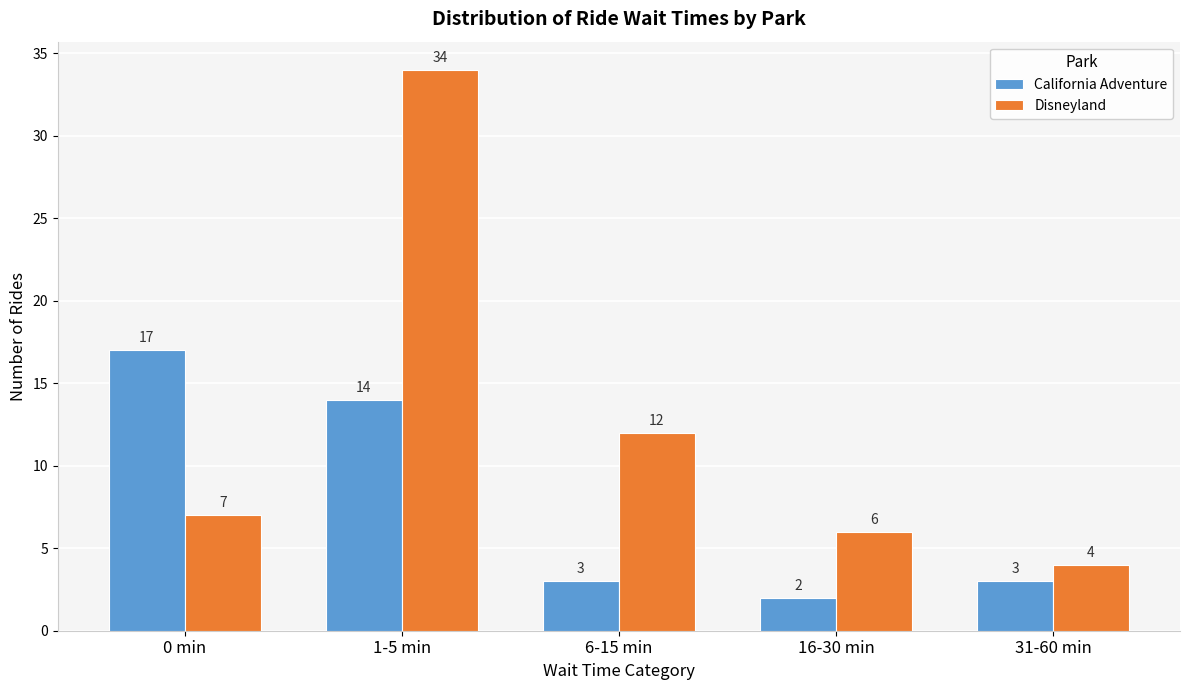

Reading left to right, list all the values displayed in this chart.

California Adventure: 0 min=17	1-5 min=14	6-15 min=3	16-30 min=2	31-60 min=3
Disneyland: 0 min=7	1-5 min=34	6-15 min=12	16-30 min=6	31-60 min=4